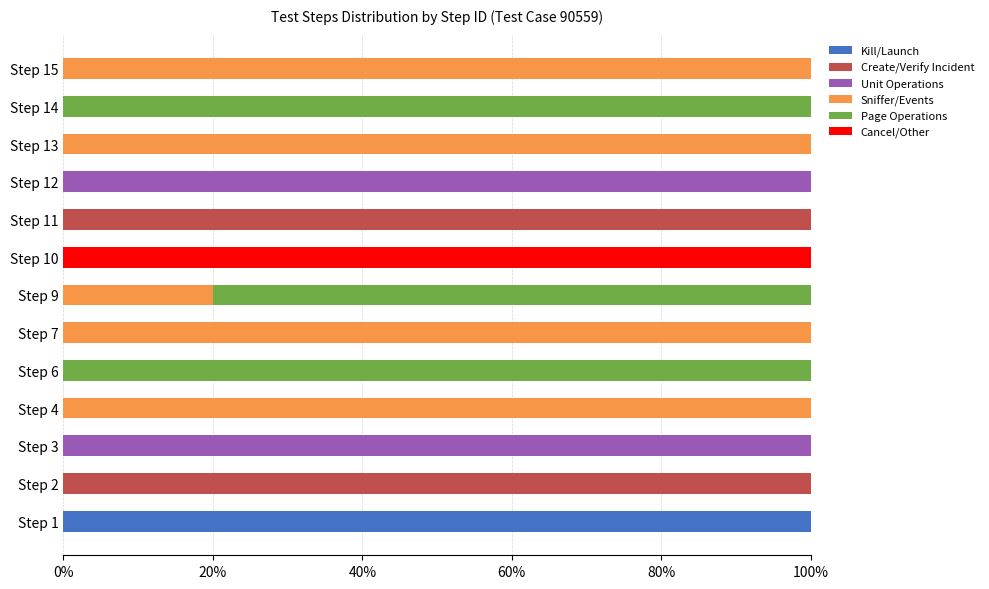

What is the highest value of the Kill/Launch series?

100